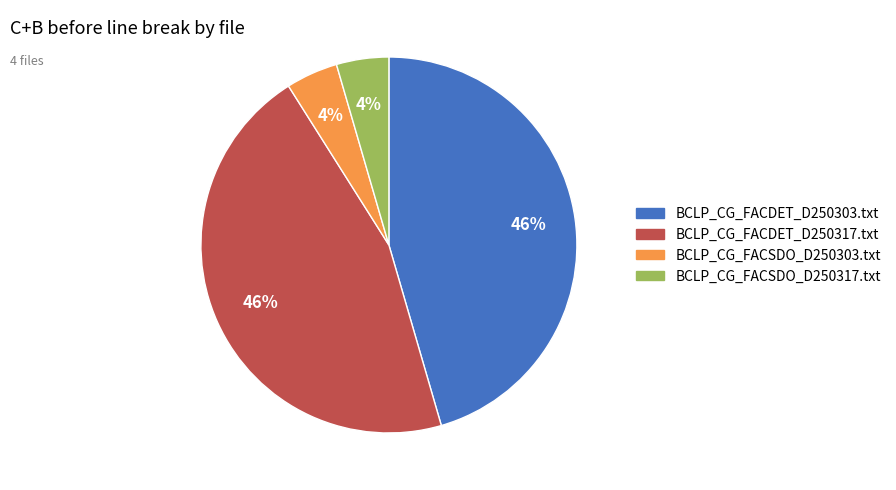

What percentage is the BCLP_CG_FACDET_D250303.txt slice, to the nearest percent?

46%